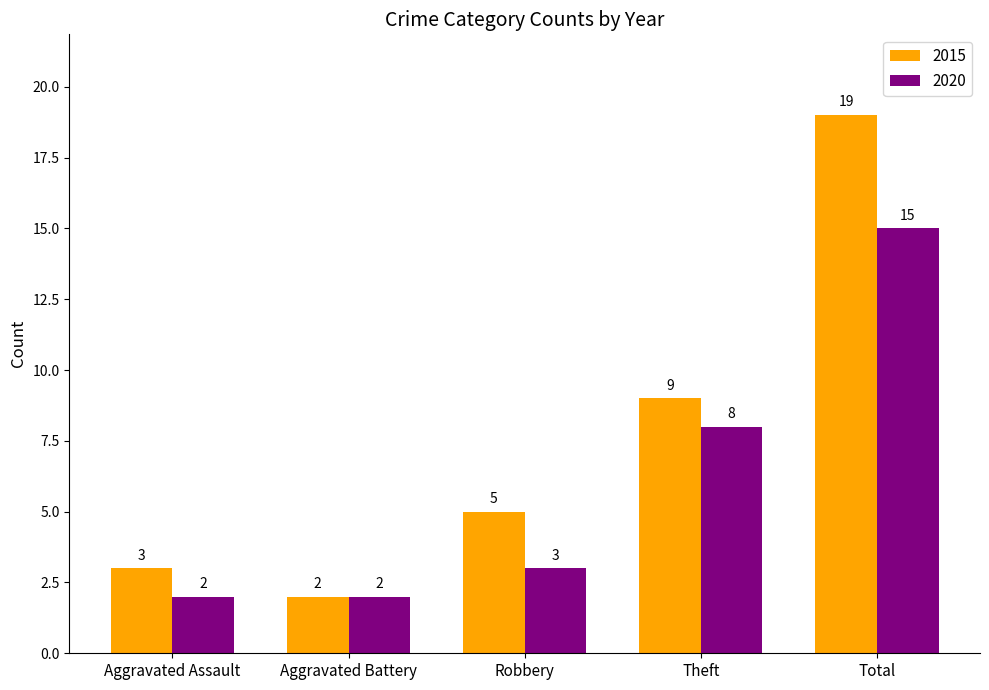

Is it true that 2020 equals 15 at Total?

True